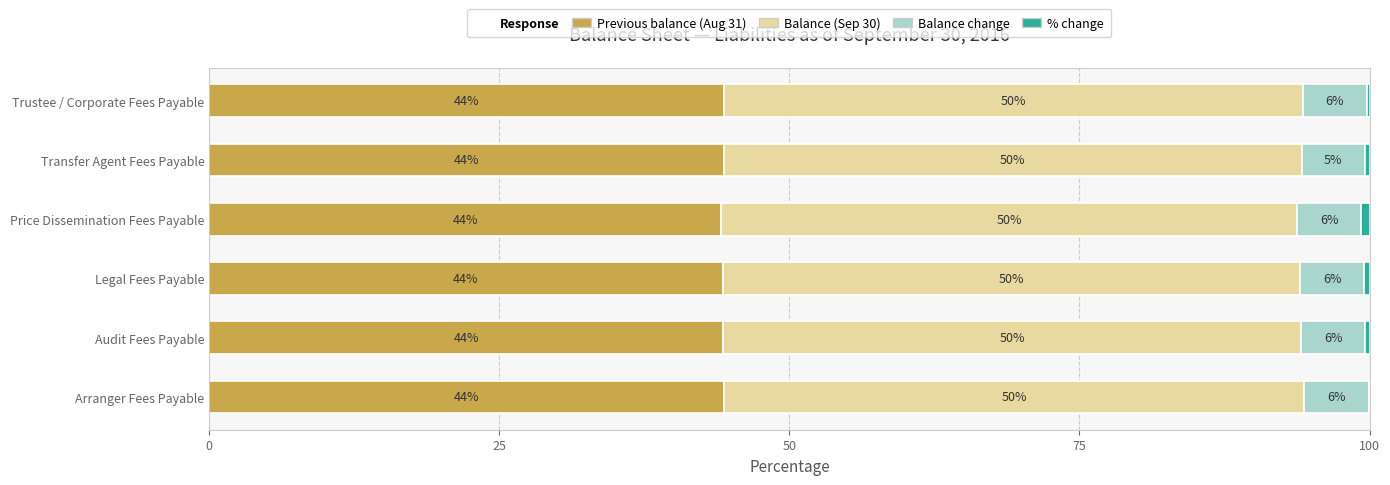

The value of Previous balance (Aug 31) at Audit Fees Payable is 44.3. True or false?

True